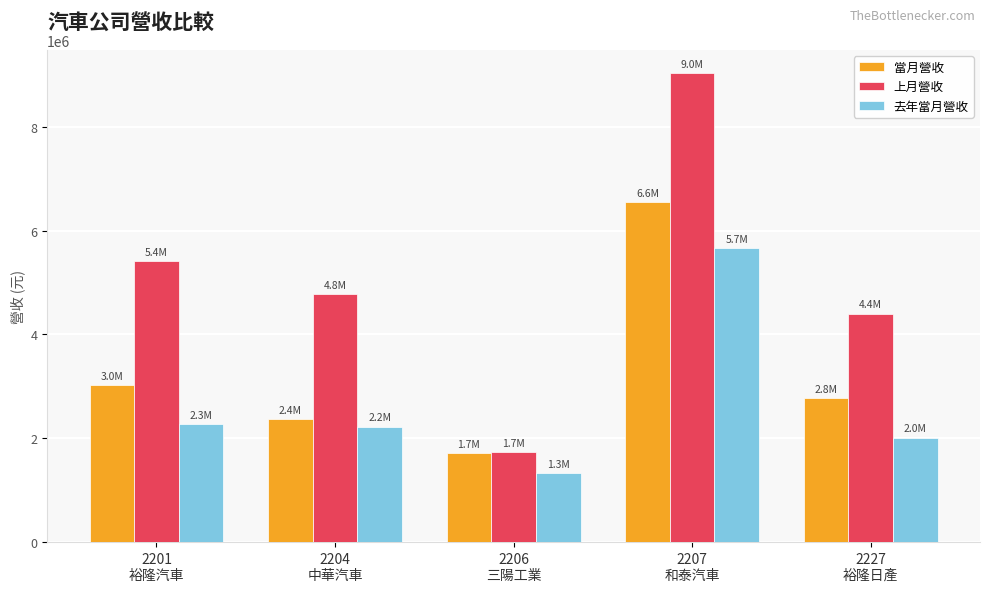

The 上月營收 series shows 1205253 at 2206
三陽工業. True or false?

False